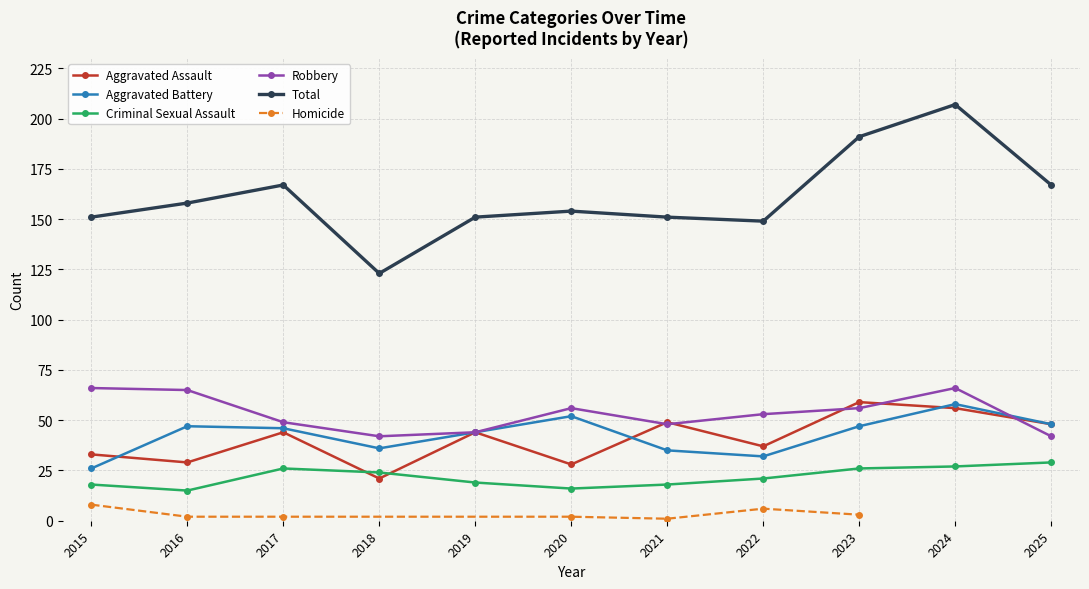

True or false: Criminal Sexual Assault and Aggravated Battery intersect in this chart.

False